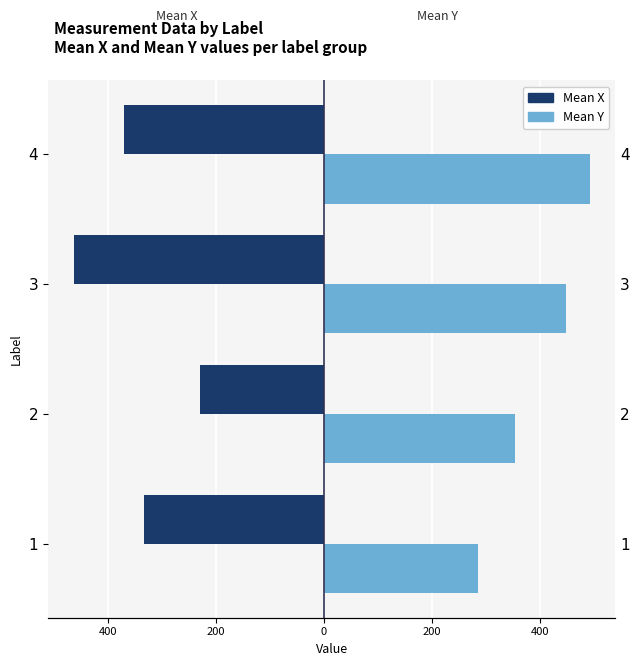

How many data points in Mean X are less than -332?

3